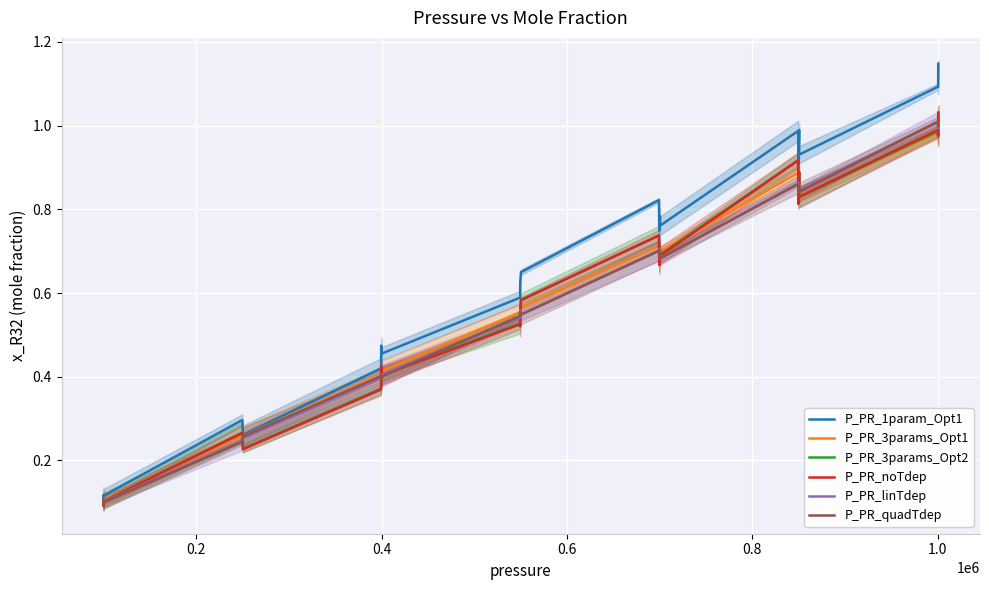

Reading left to right, list all the values displayed in this chart.

P_PR_1param_Opt1: 0.1	0.1	0.1	0.1	0.3	0.3	0.3	0.3	0.4	0.4	0.5	0.5	0.6	0.6	0.6	0.6	0.8	0.7	0.8	0.8	1.0	0.9	1.0	0.9	1.1	1.1	1.1
P_PR_3params_Opt1: 0.1	0.1	0.1	0.1	0.3	0.3	0.3	0.3	0.4	0.4	0.4	0.4	0.6	0.6	0.6	0.6	0.7	0.7	0.7	0.7	0.9	0.8	0.9	0.8	1.0	1.0	1.0
P_PR_3params_Opt2: 0.1	0.1	0.1	0.1	0.3	0.3	0.2	0.2	0.4	0.4	0.4	0.4	0.5	0.5	0.6	0.6	0.7	0.7	0.7	0.7	0.9	0.8	0.9	0.8	1.0	1.0	1.0
P_PR_noTdep: 0.1	0.1	0.1	0.1	0.3	0.3	0.2	0.2	0.4	0.4	0.4	0.4	0.5	0.5	0.6	0.6	0.7	0.7	0.7	0.7	0.9	0.8	0.9	0.8	1.0	1.0	1.0
P_PR_linTdep: 0.1	0.1	0.1	0.1	0.2	0.3	0.3	0.3	0.4	0.4	0.4	0.4	0.5	0.6	0.6	0.5	0.7	0.7	0.7	0.7	0.9	0.8	0.9	0.8	1.0	1.0	1.0
P_PR_quadTdep: 0.1	0.1	0.1	0.1	0.2	0.3	0.3	0.3	0.4	0.4	0.4	0.4	0.5	0.6	0.6	0.5	0.7	0.7	0.7	0.7	0.9	0.8	0.9	0.8	1.0	1.0	1.0